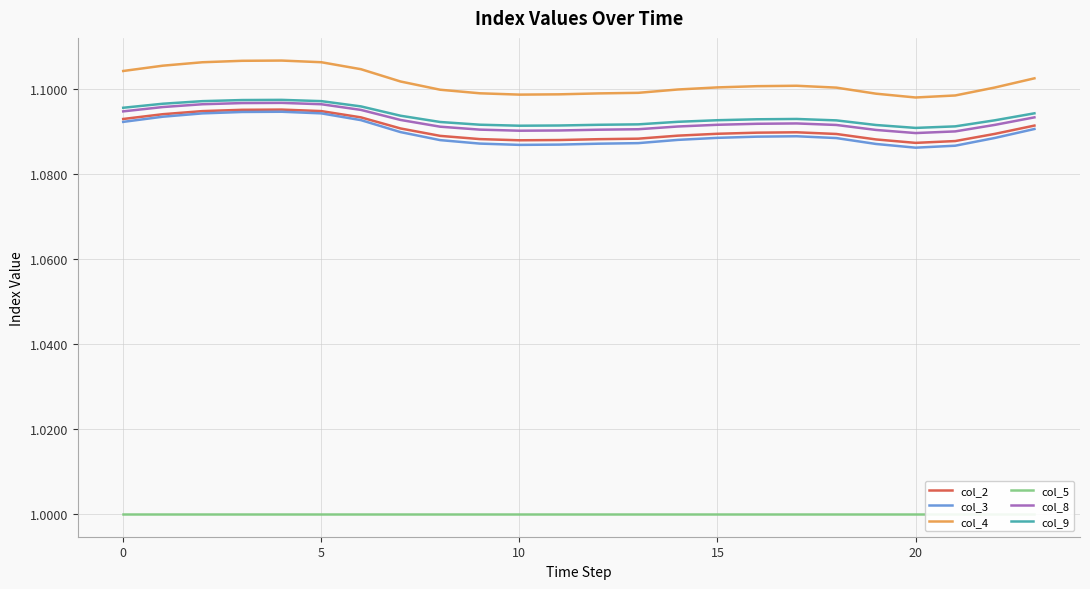

True or false: col_4 and col_8 cross at least once.

False